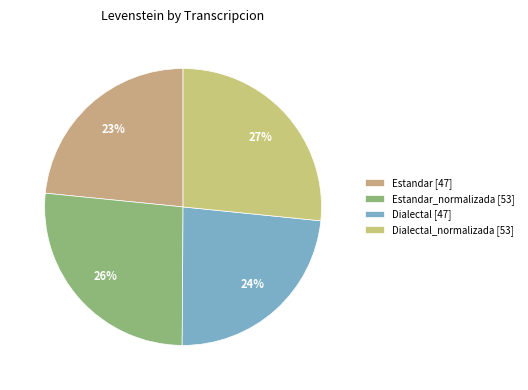

Count the number of slices in the pie.

4